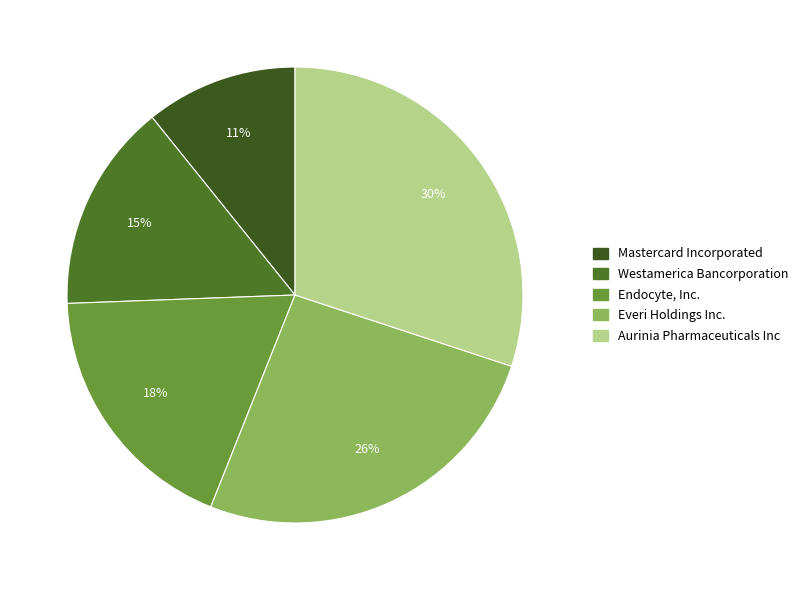

Does Aurinia Pharmaceuticals Inc account for over 50% of the chart?

No